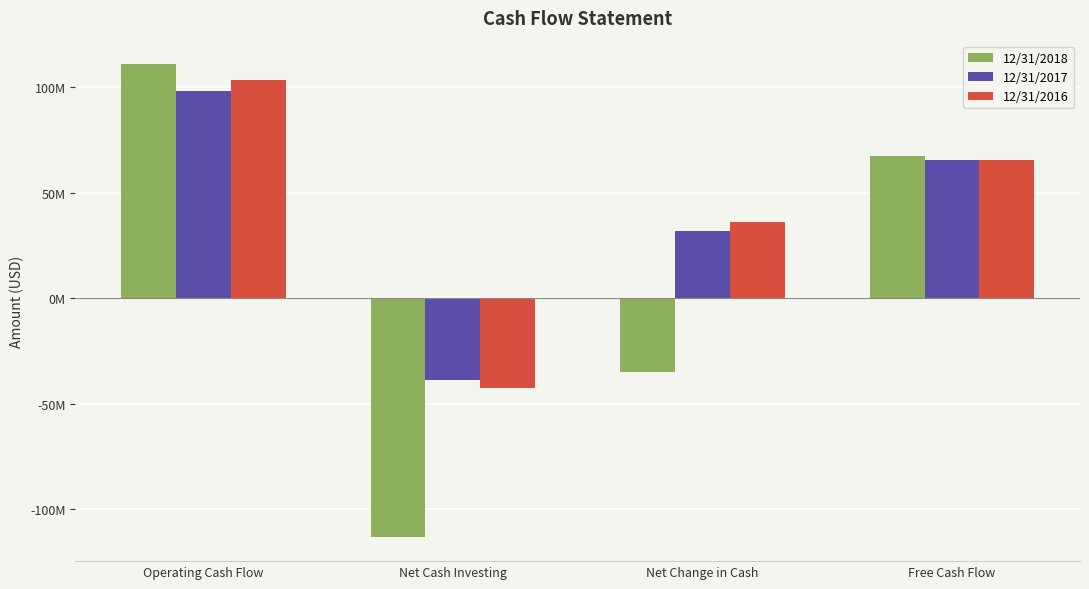

Which series has the widest spread of values?

12/31/2018